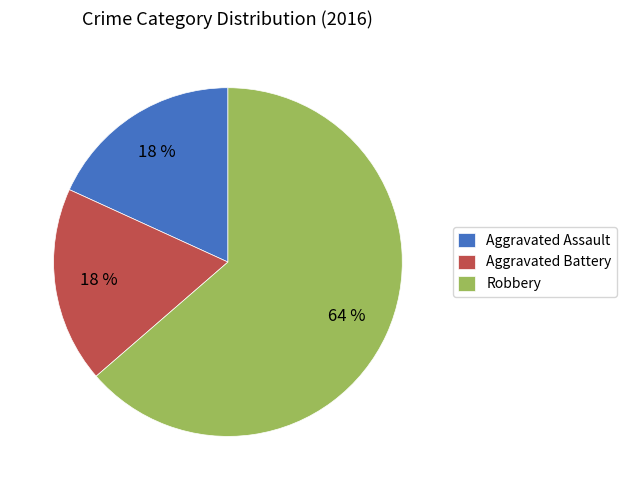

How many segments does this pie chart have?

3